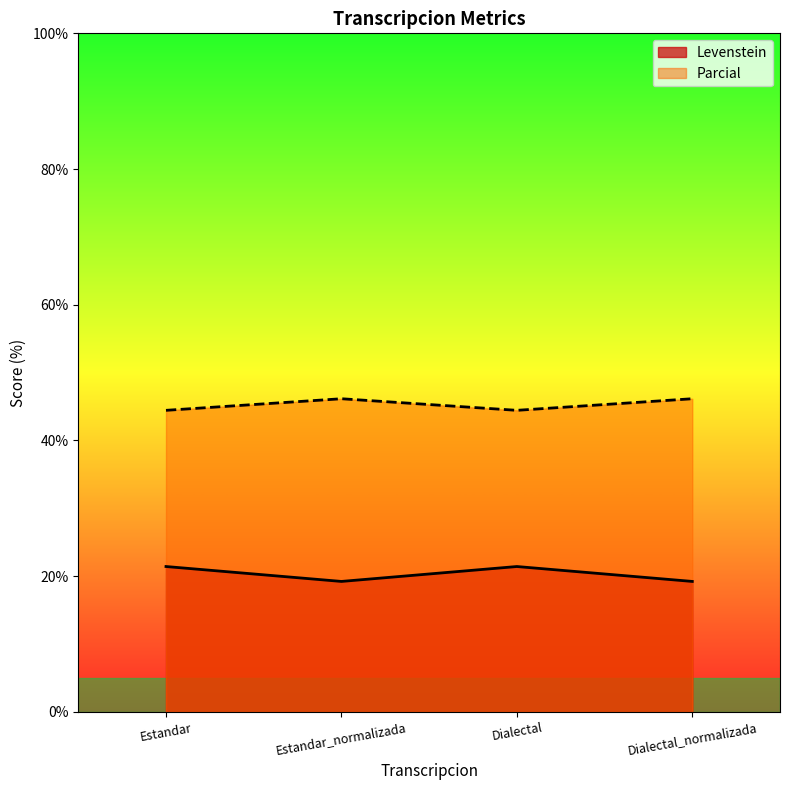

Read the Parcial value at Estandar.

44.4